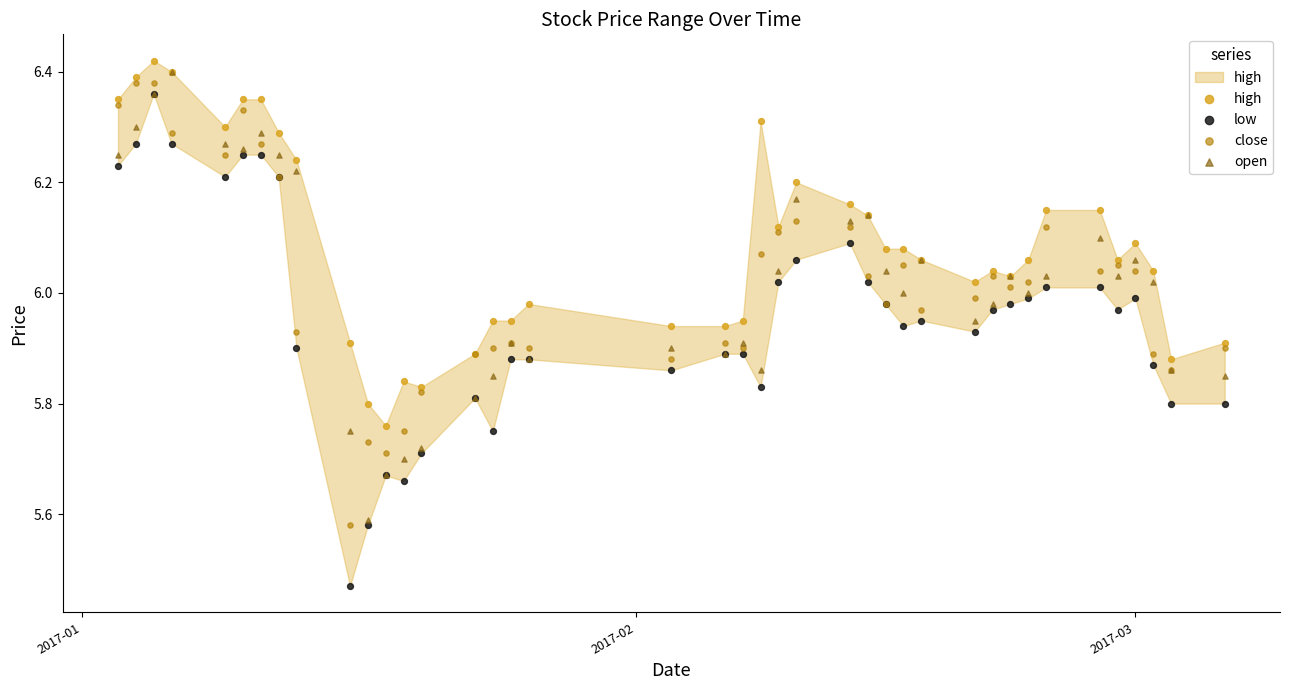

Which series reaches the minimum Y coordinate?

low